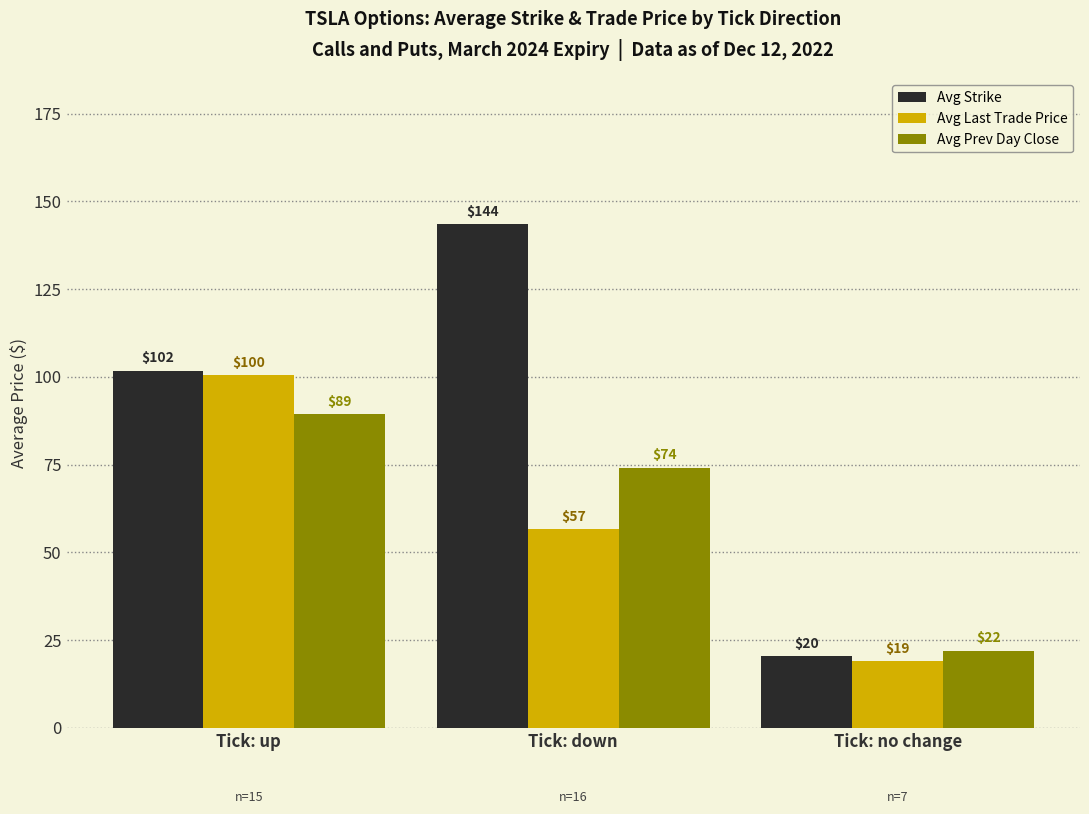

At which category does the chart reach its peak across all series?

Tick: down